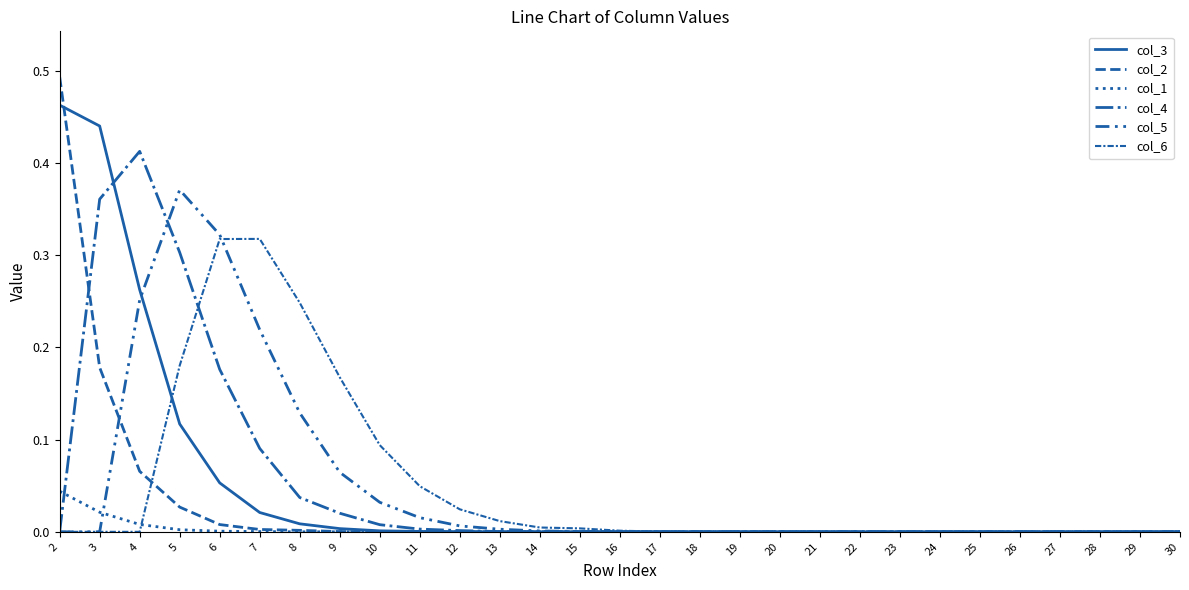

Does the chart display data point markers on the line(s)?

No